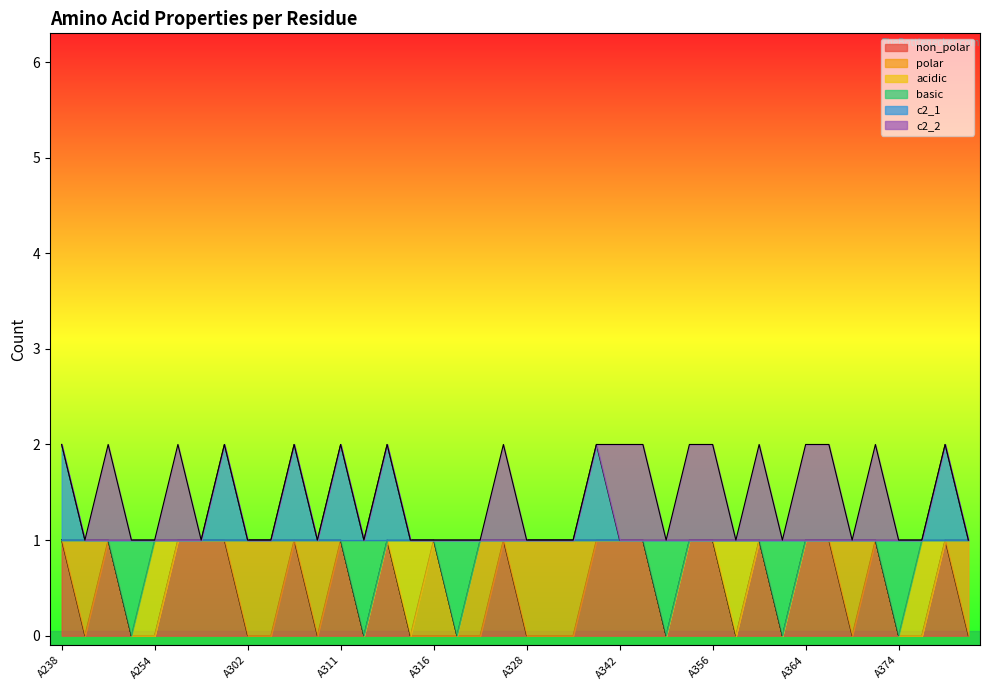

Which series has the largest total across all categories?

c2_1